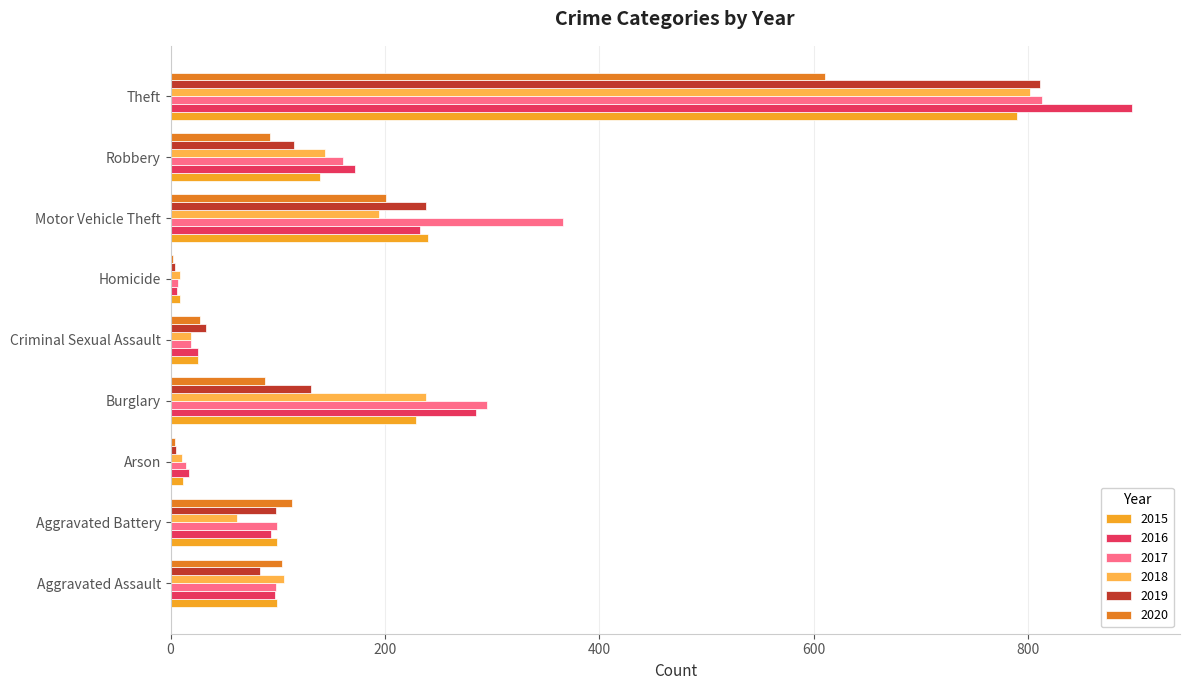

What position from the right is Motor Vehicle Theft?

3